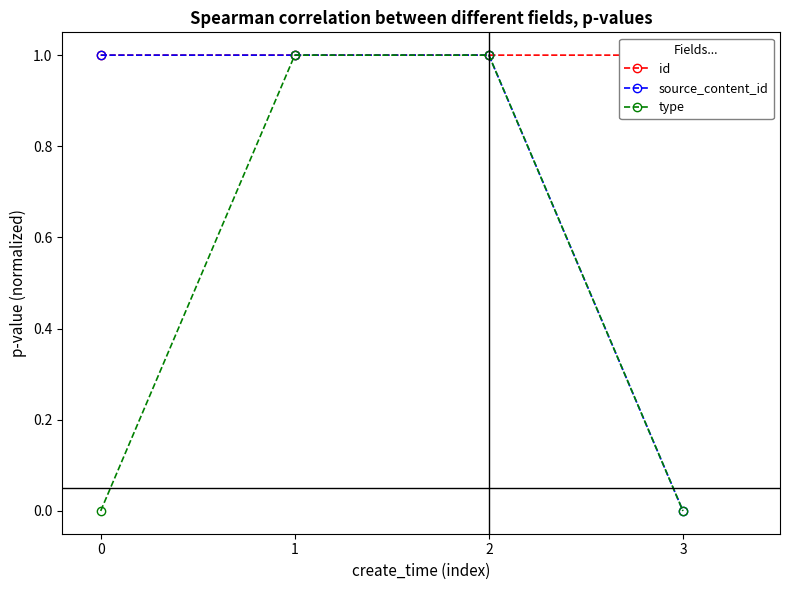

How many distinct data groups are displayed?

3